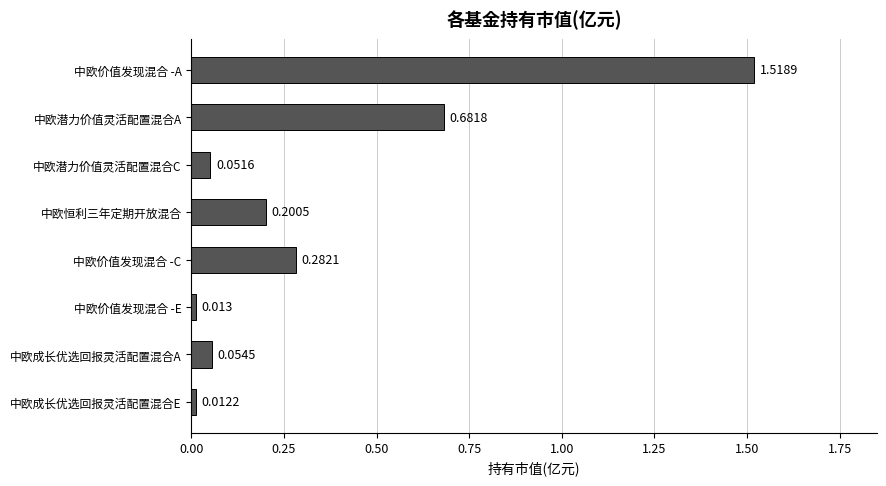

Does the chart contain stacked bars?

No